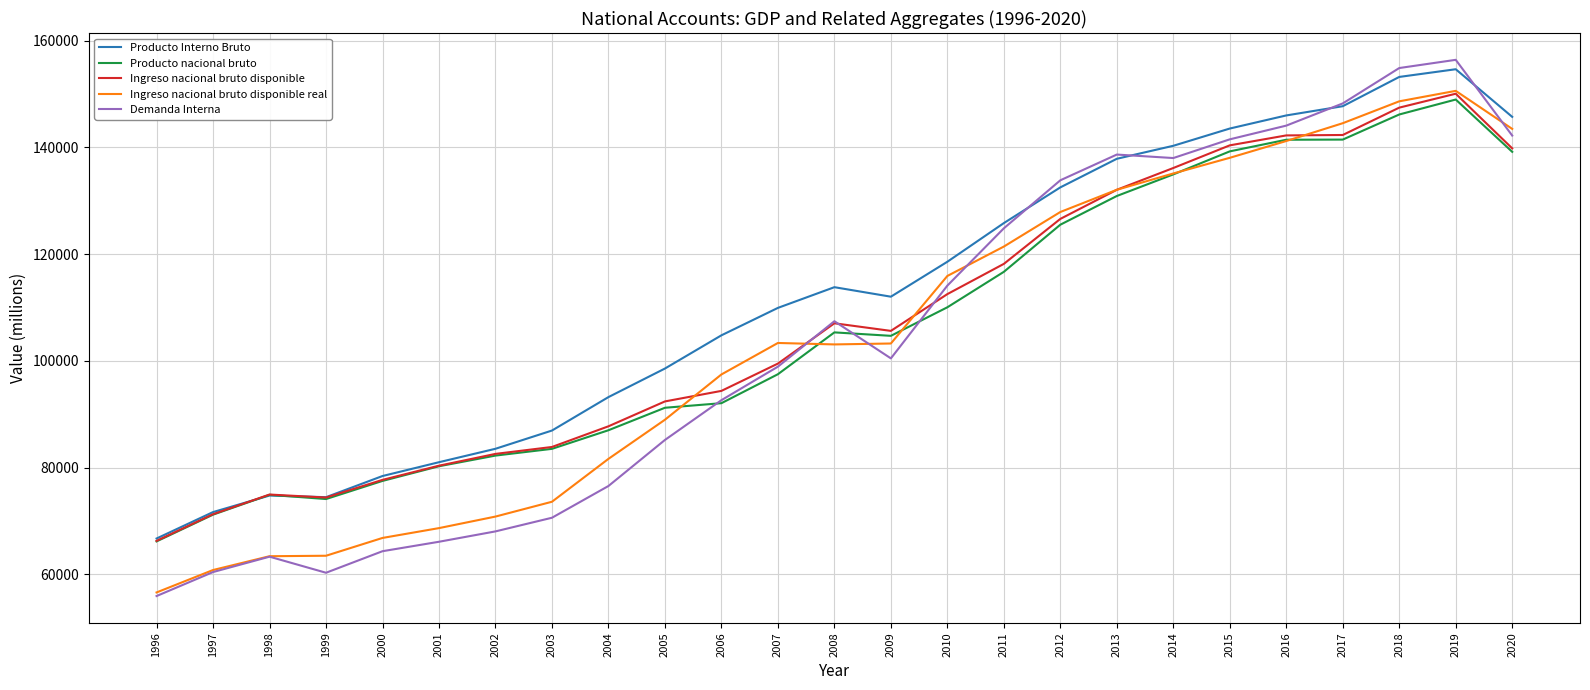

What is the total value across all series at 2006?

481324